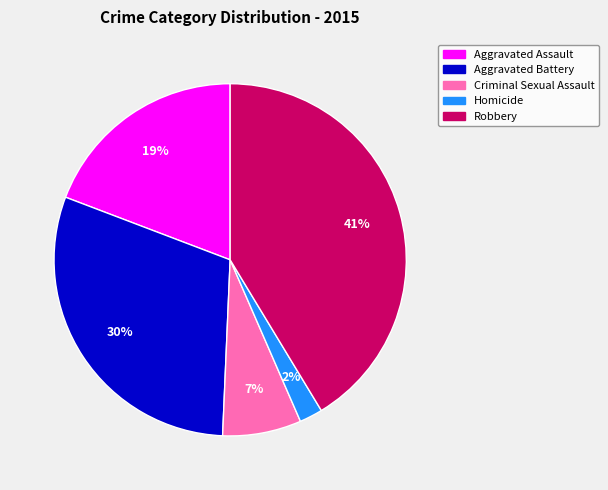

Count the number of slices in the pie.

5